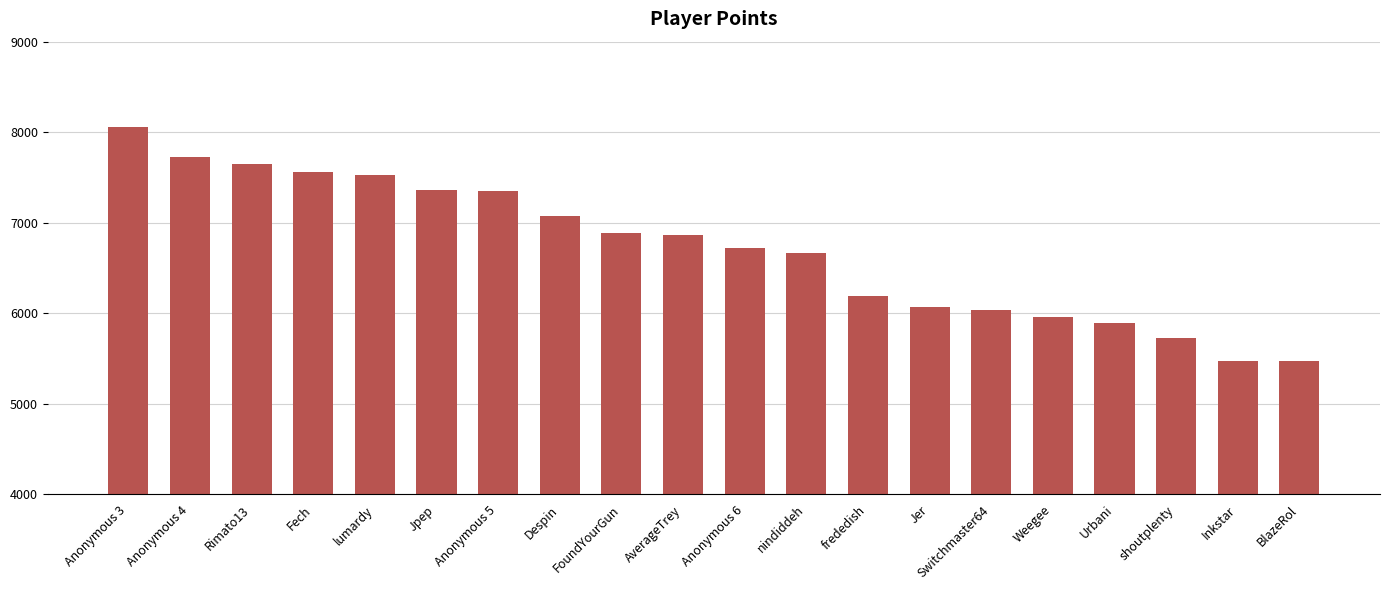

What value does the data have at FoundYourGun?

6882